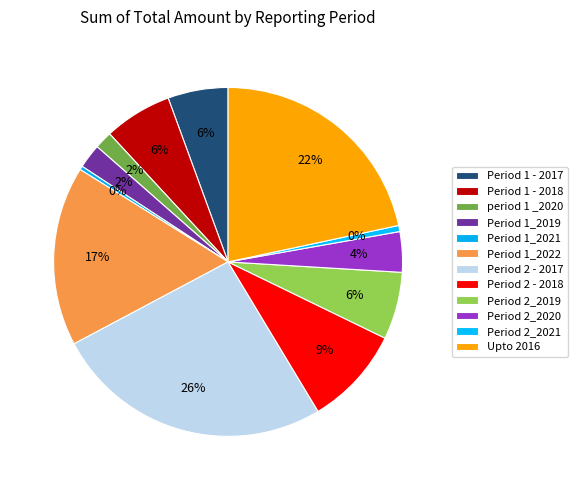

Is Period 1_2019 the majority of the pie?

No